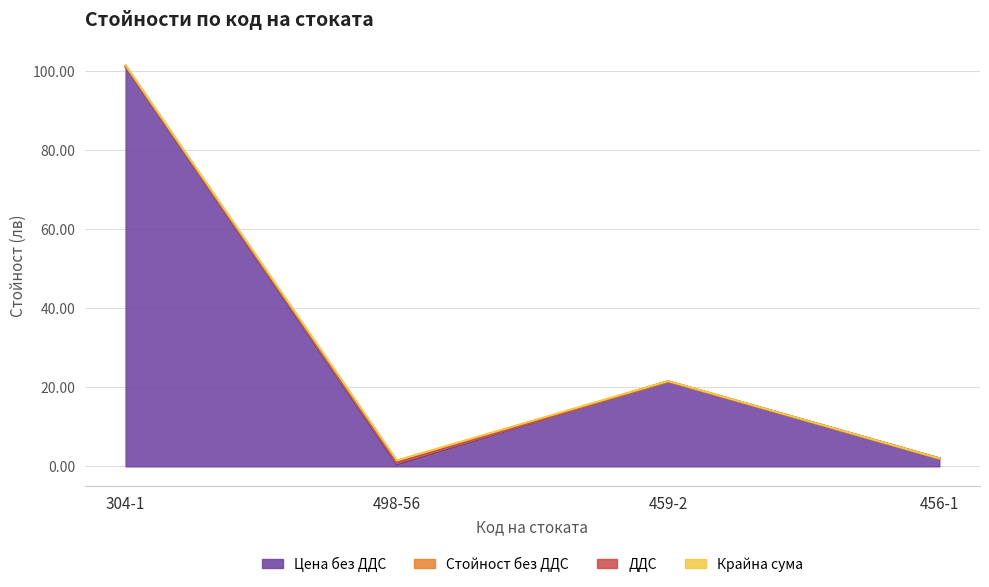

Which series has the widest spread of values?

Цена без ДДС